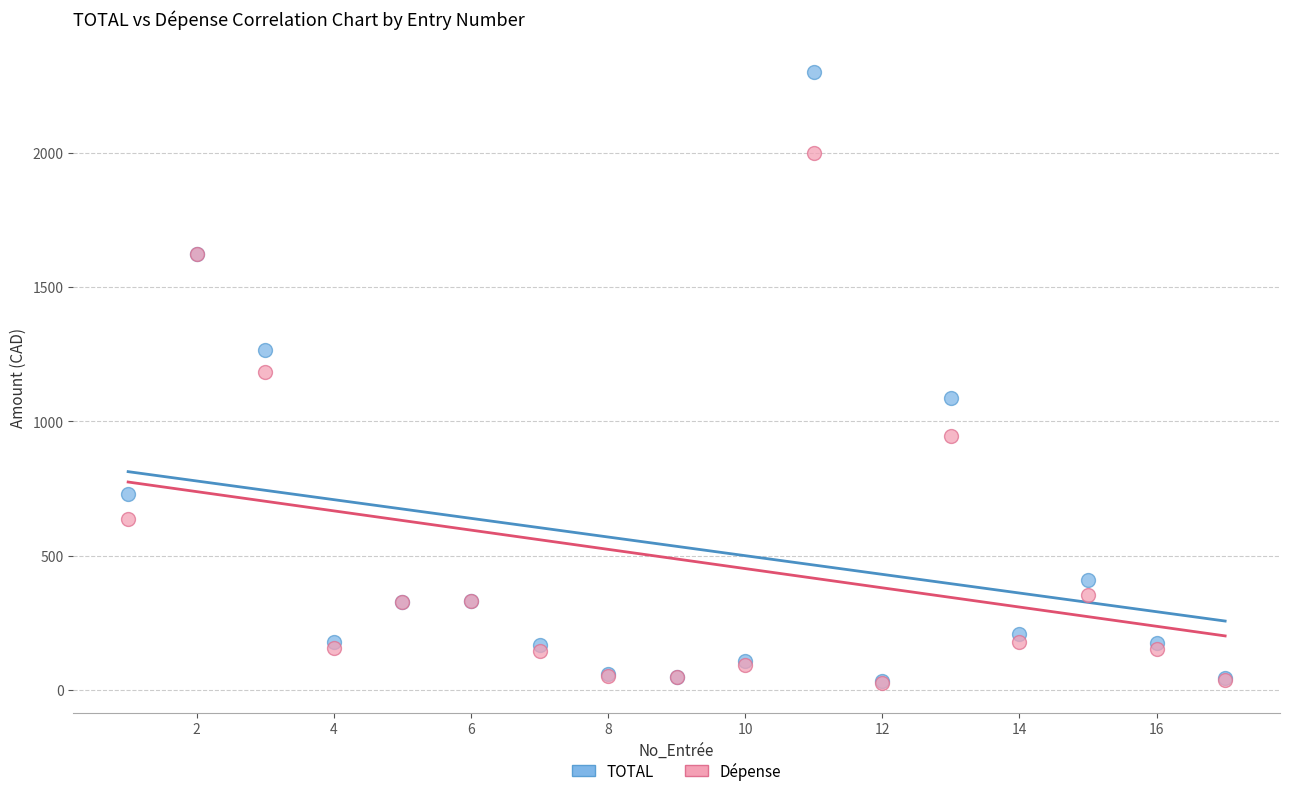

Which series contains the highest Y value?

TOTAL